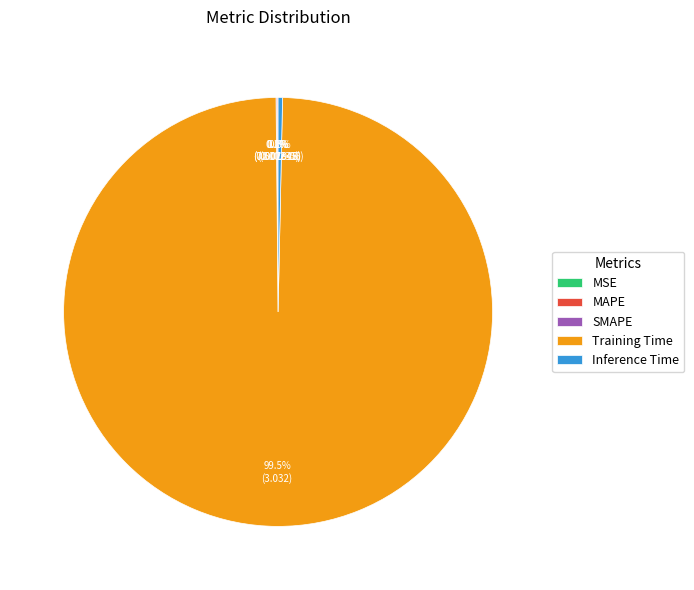

Is there a majority slice in this chart?

Yes